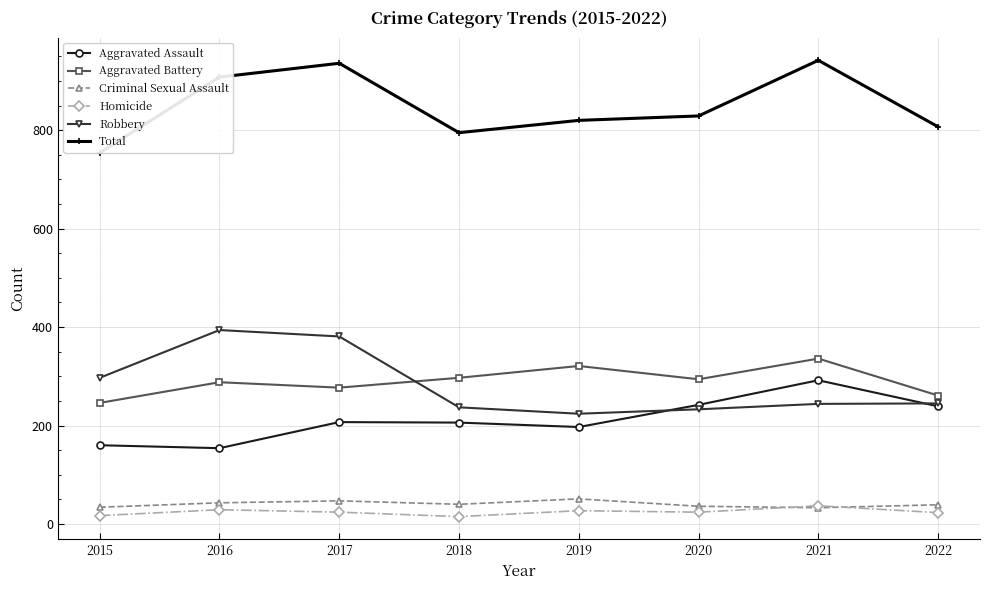

Where does the Total series first go above 829?

2016